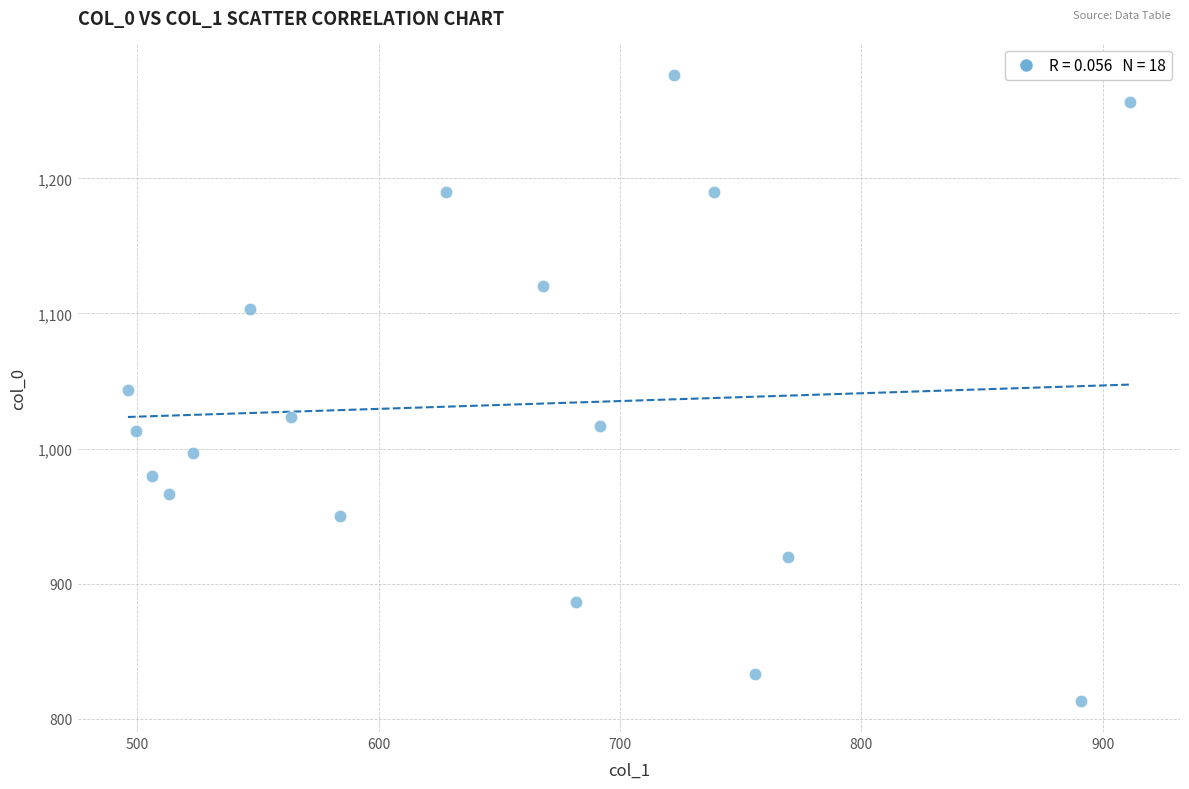

What is the range of Y values (max minus min)?

463.3